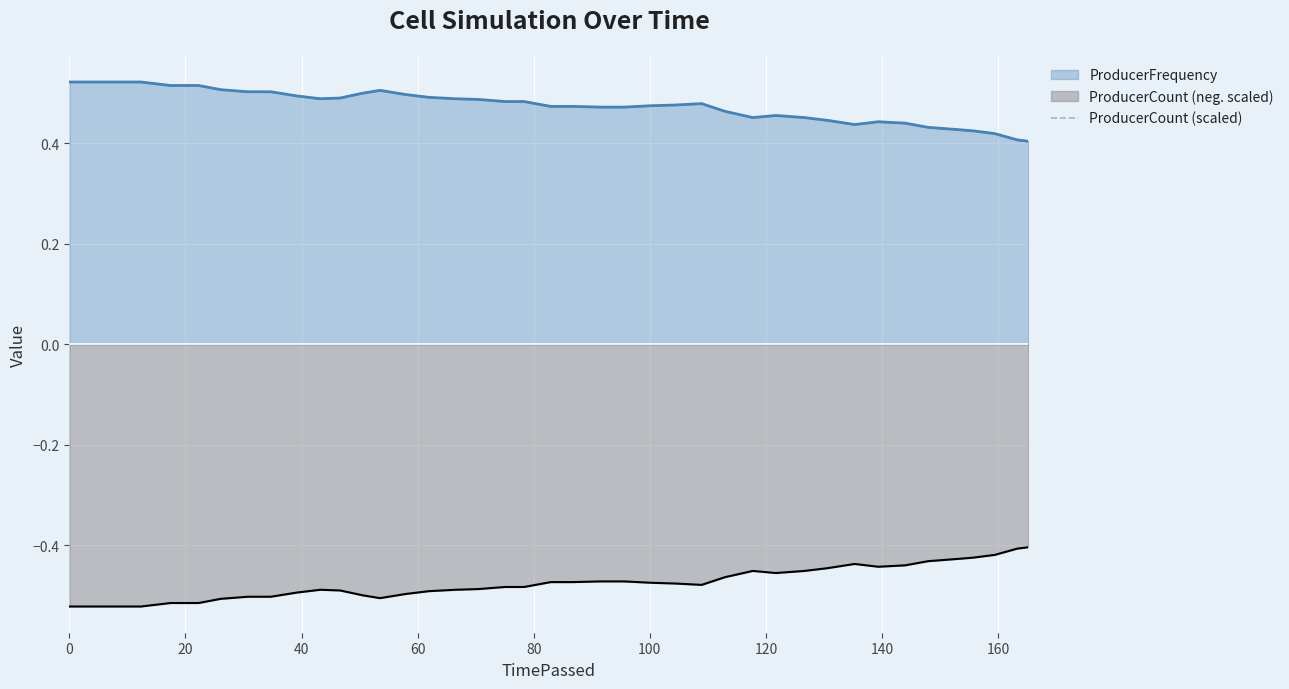

True or false: ProducerFrequency and ProducerCount (neg. scaled) intersect in this chart.

False